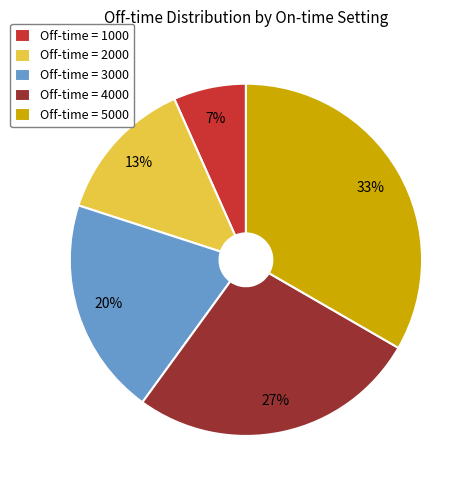

Is it true that Off-time = 4000 is 27% of the pie?

True